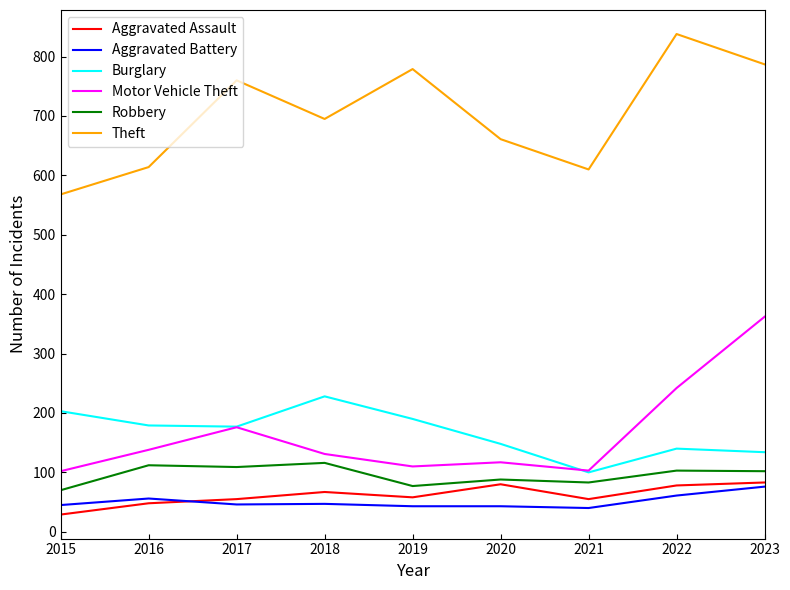

The value of Robbery at 2022 is 161. True or false?

False